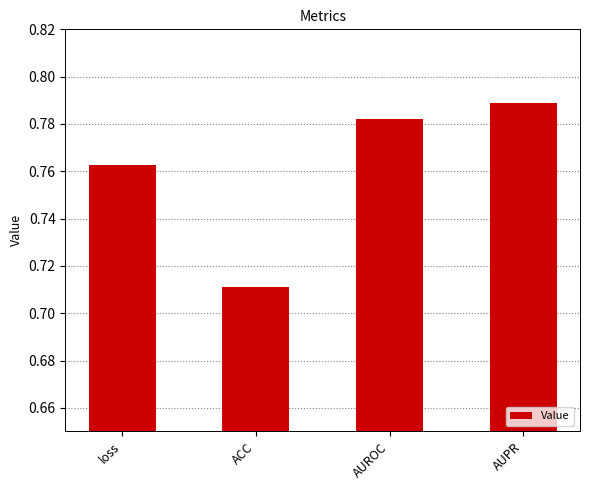

At which category does the chart reach its peak across all series?

AUPR